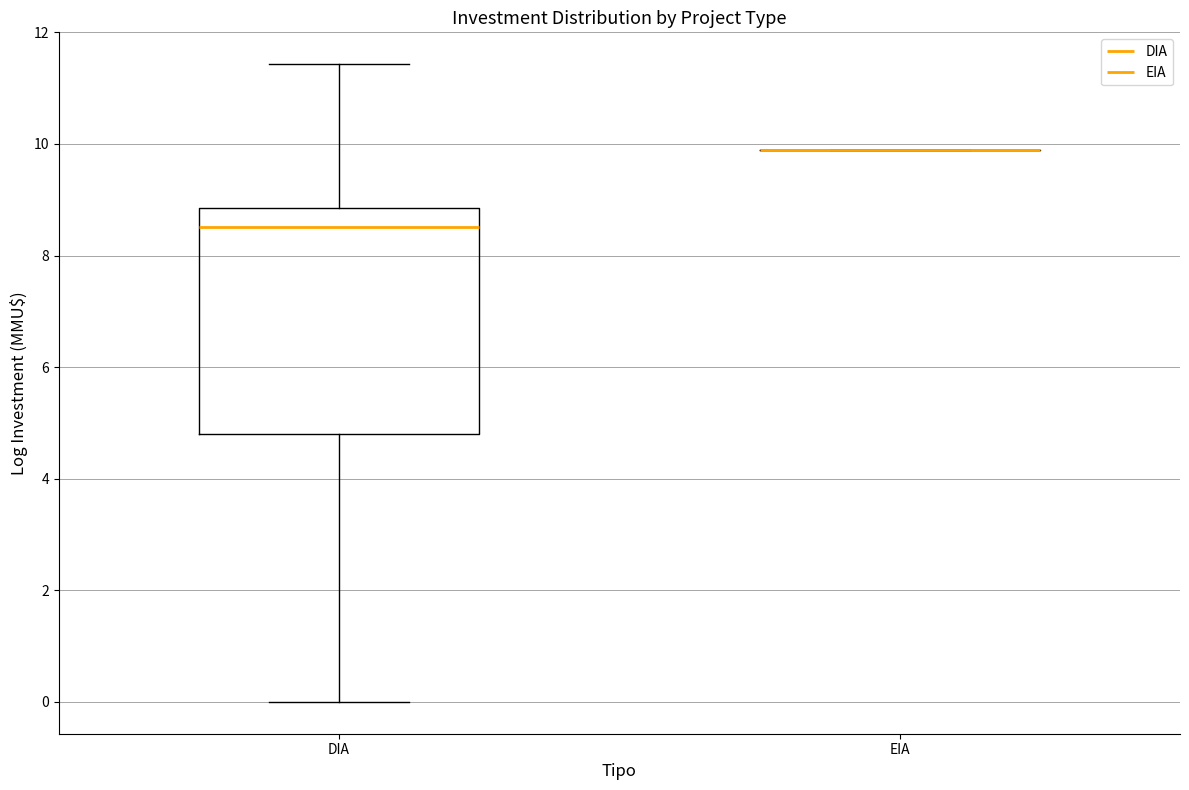

Reading left to right, transcribe this box plot: for each box, give where its median line is, the range the box spans, and where its two whiskers end, as read against the y-axis. The values are not printed on the chart, so give them approximately, as read against the axis.

DIA: median 8.6, box 4.8 to 8.8, whiskers 0.0 to 11.4
EIA: box collapsed to a line at 9.8, whiskers 9.8 to 9.8